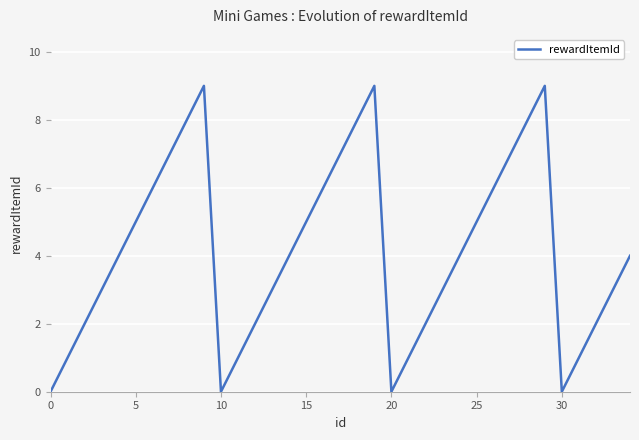

What is the difference between the maximum and minimum values?

9